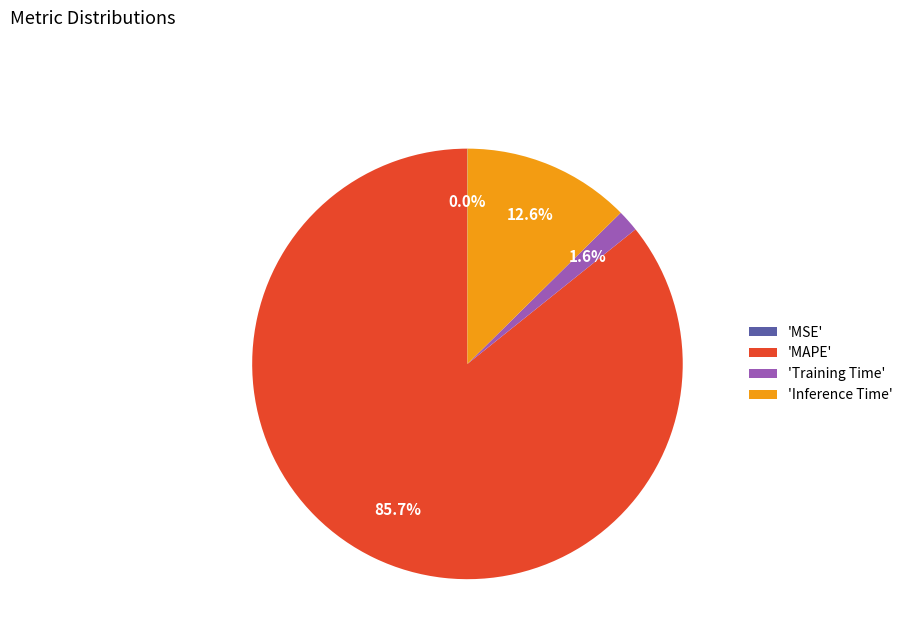

Which slice is the largest?

'MAPE'